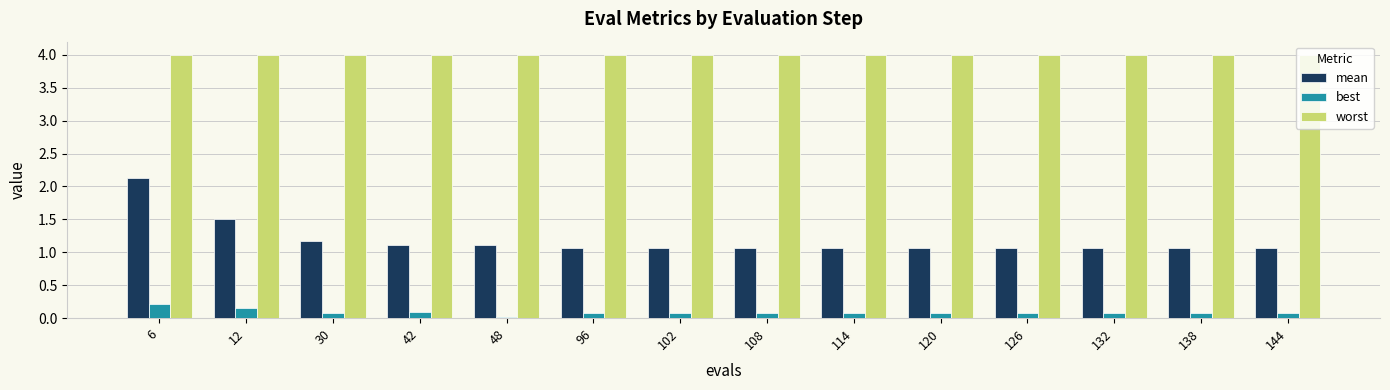

The value of mean at 132 is 1.1. True or false?

True